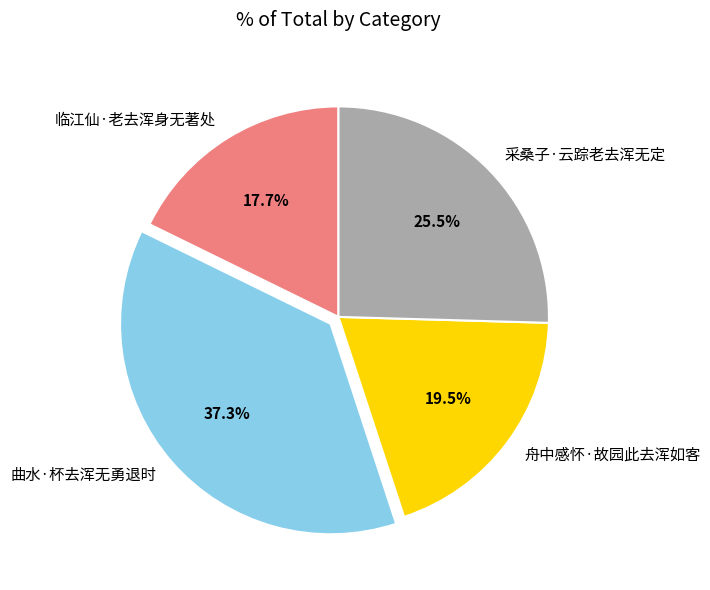

To the nearest percent, what is the difference between the 舟中感怀·故园此去浑如客 and 临江仙·老去浑身无著处 slice percentages?

2%